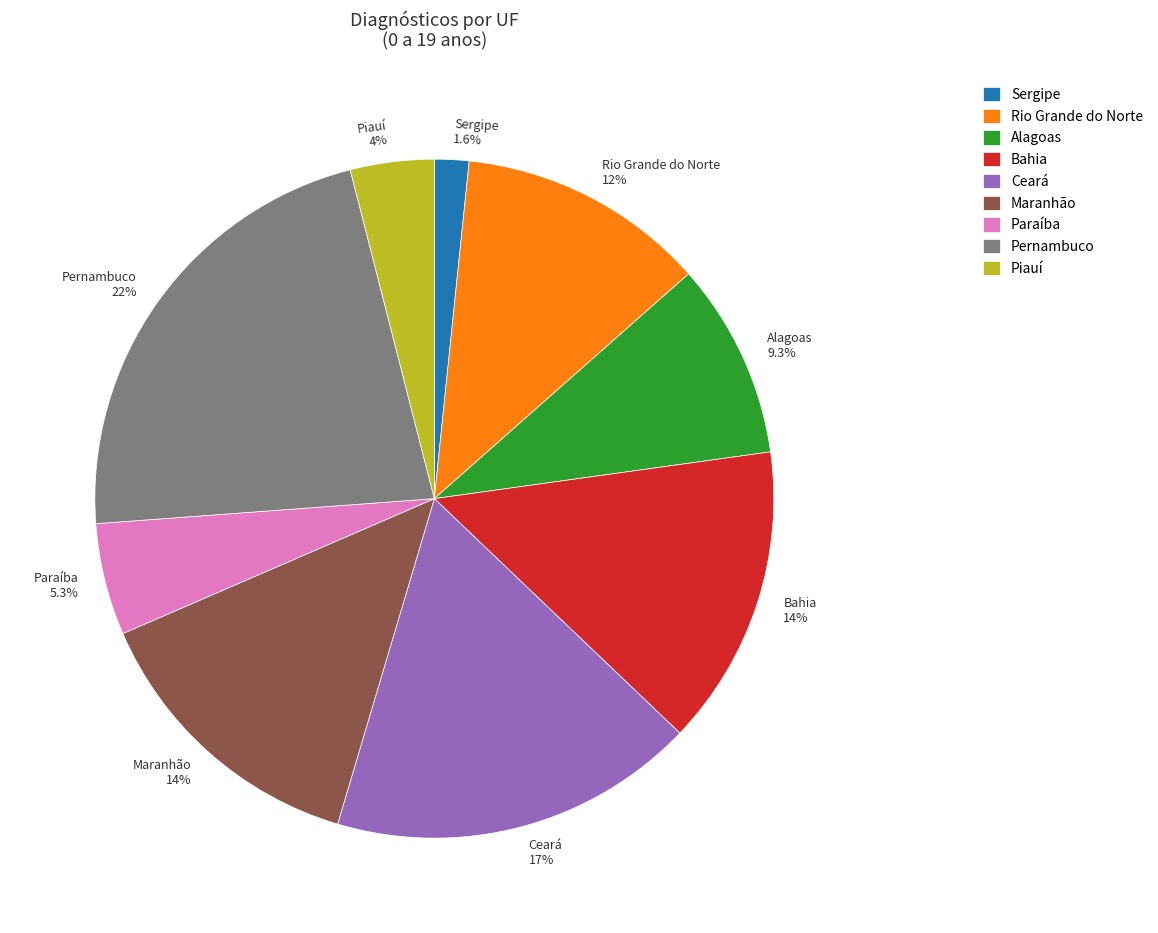

Approximately how many times larger is the value at Sergipe compared to Ceará?

0.1